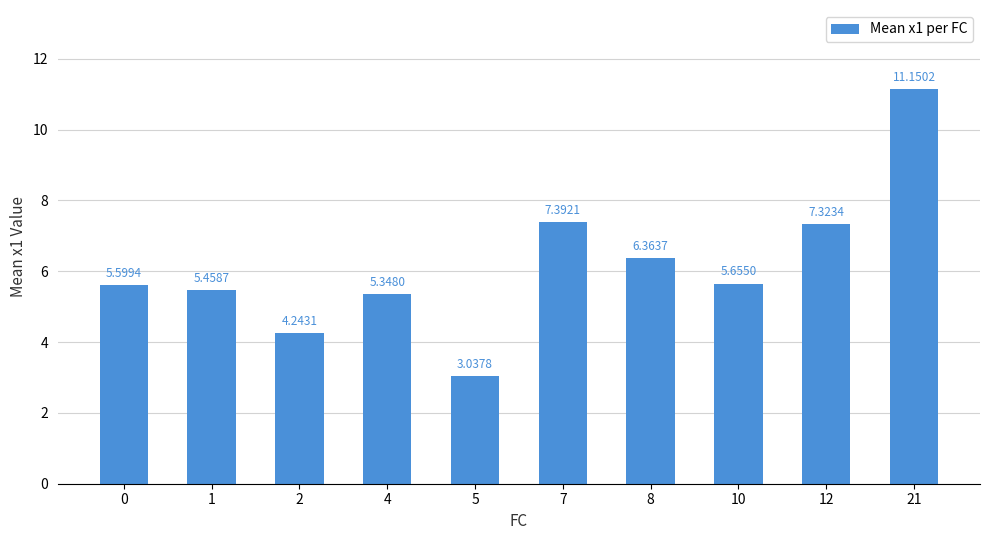

Rank the categories by value from lowest to highest.

5, 2, 4, 1, 0, 10, 8, 12, 7, 21